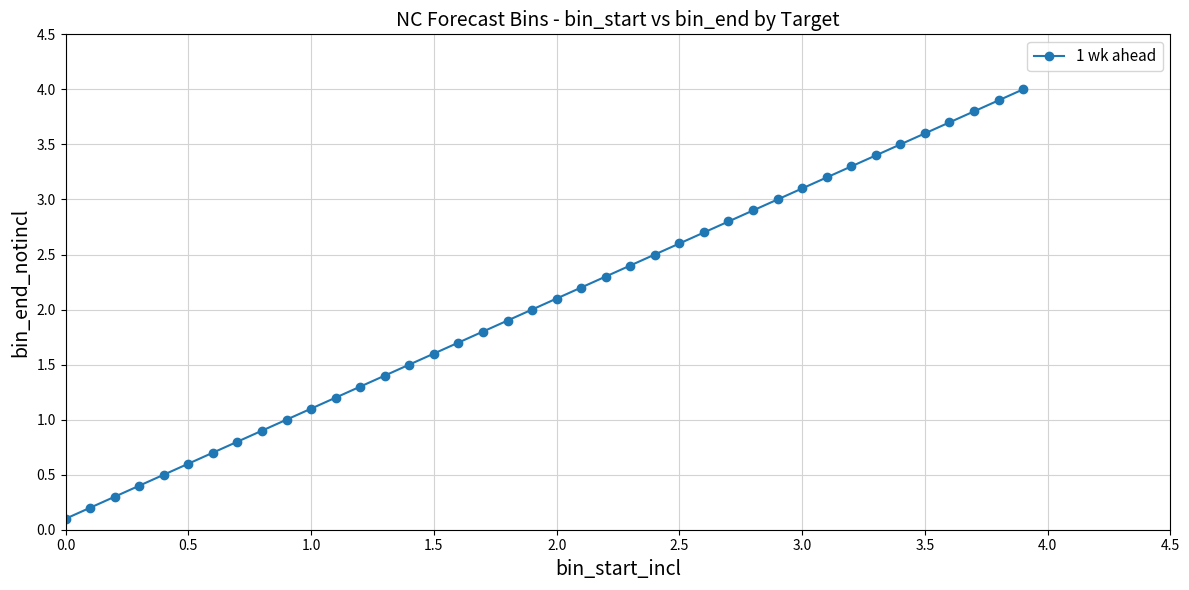

True or false: there are more than 2 points higher than both neighbors.

False